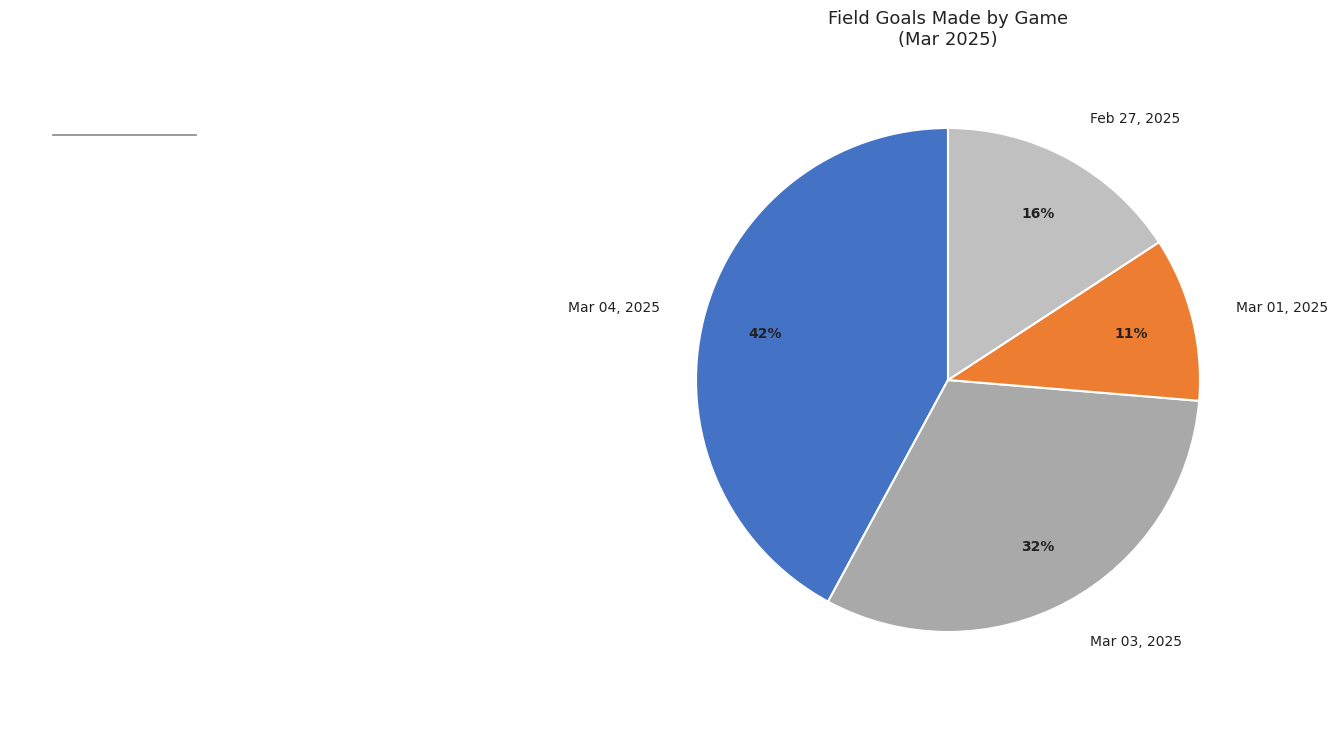

Which slice is the smallest?

Mar 01, 2025